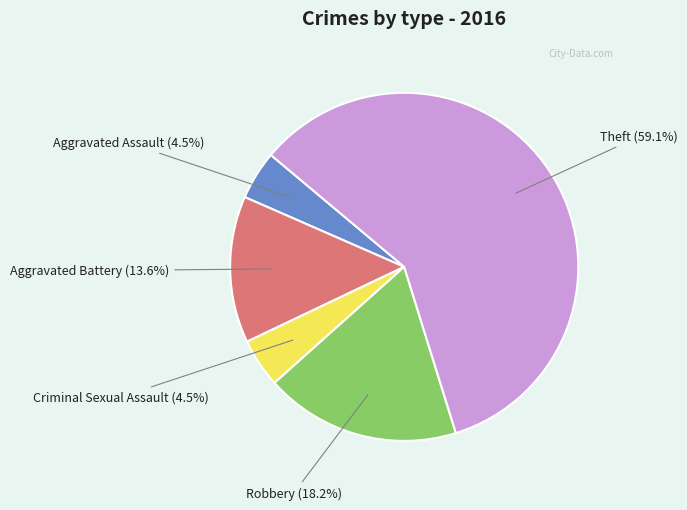

Between Criminal Sexual Assault and Aggravated Battery, which is larger?

Aggravated Battery